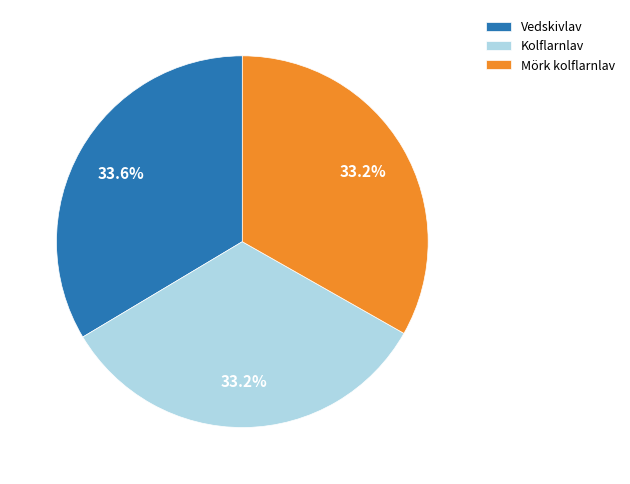

What is the ratio of the value at Kolflarnlav to the value at Mörk kolflarnlav?

1.0